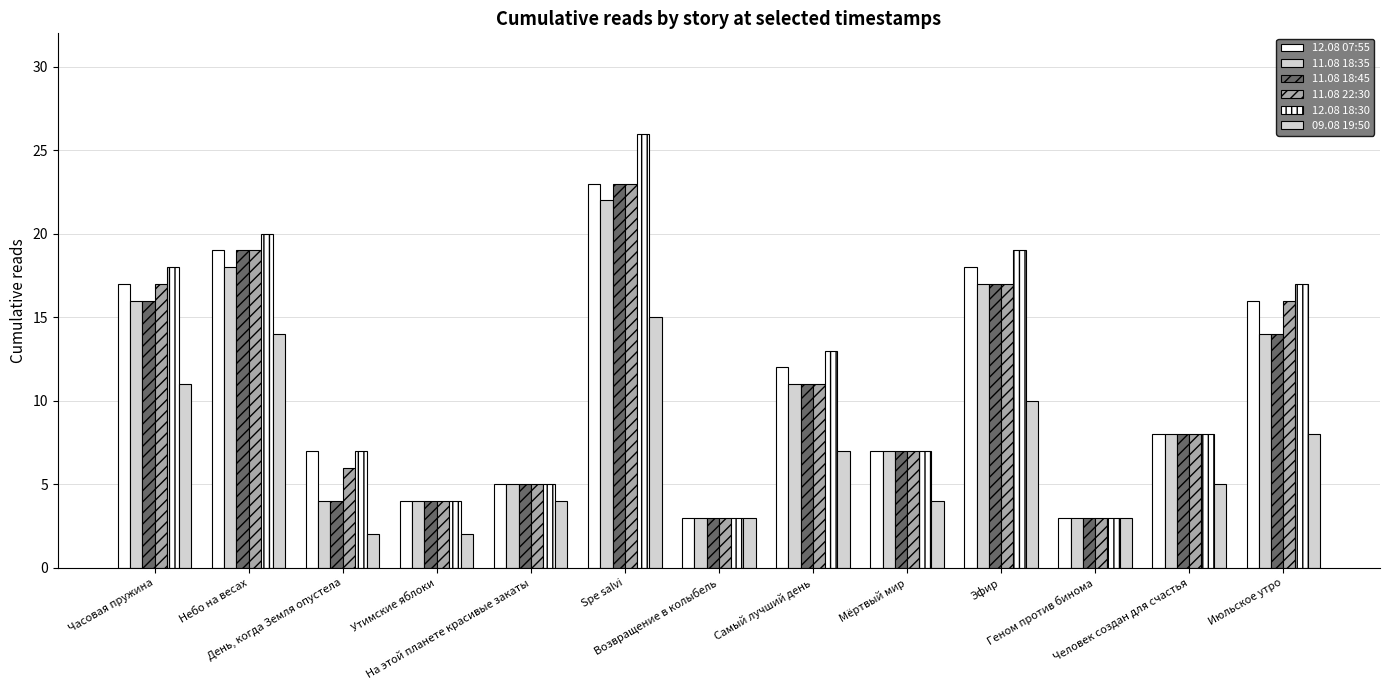

What is the difference between the maximum and minimum values in the 11.08 18:45 series?

20